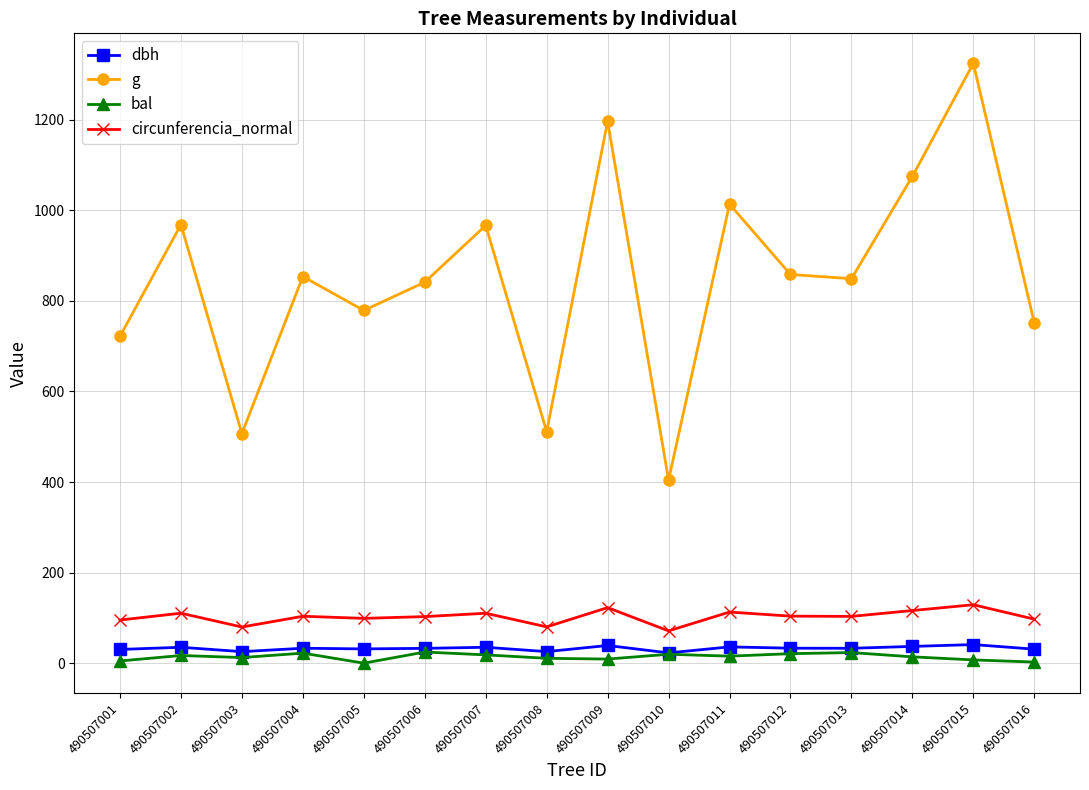

What is the sum of the dbh values at 490507008 and 490507005?

57.0